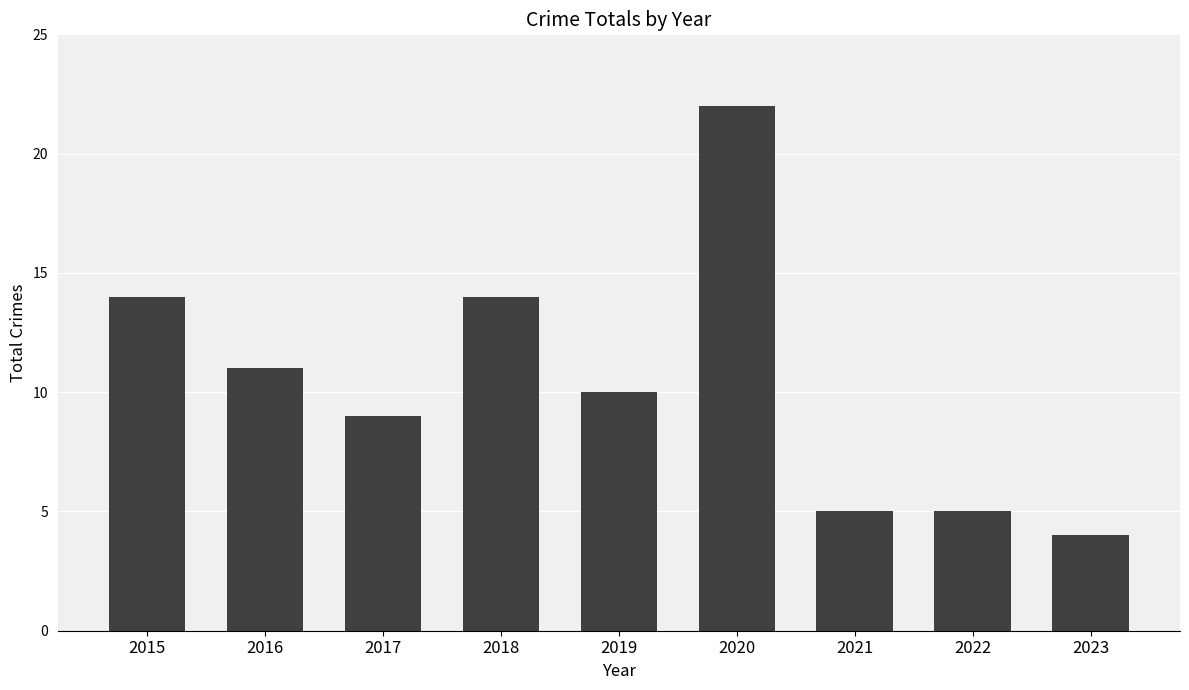

Where does the data first go above 10?

2015